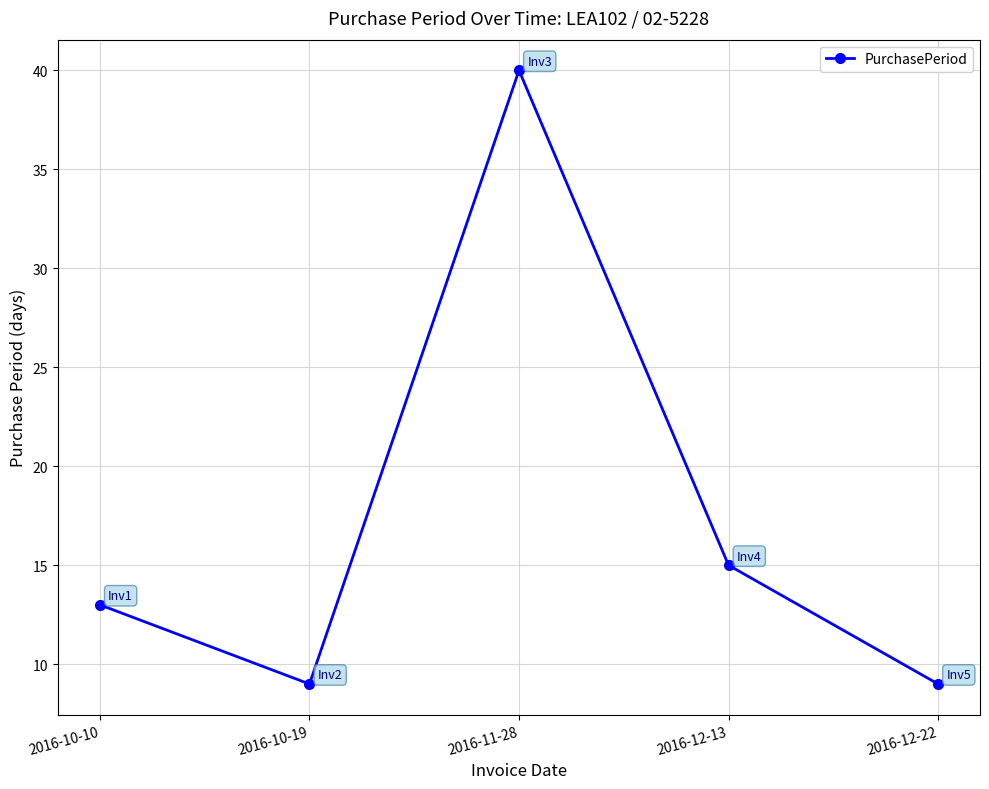

Which category has the highest value across all series?

2016-11-28